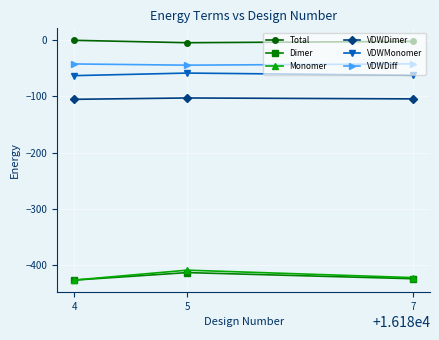

How many lines are shown in the chart?

6